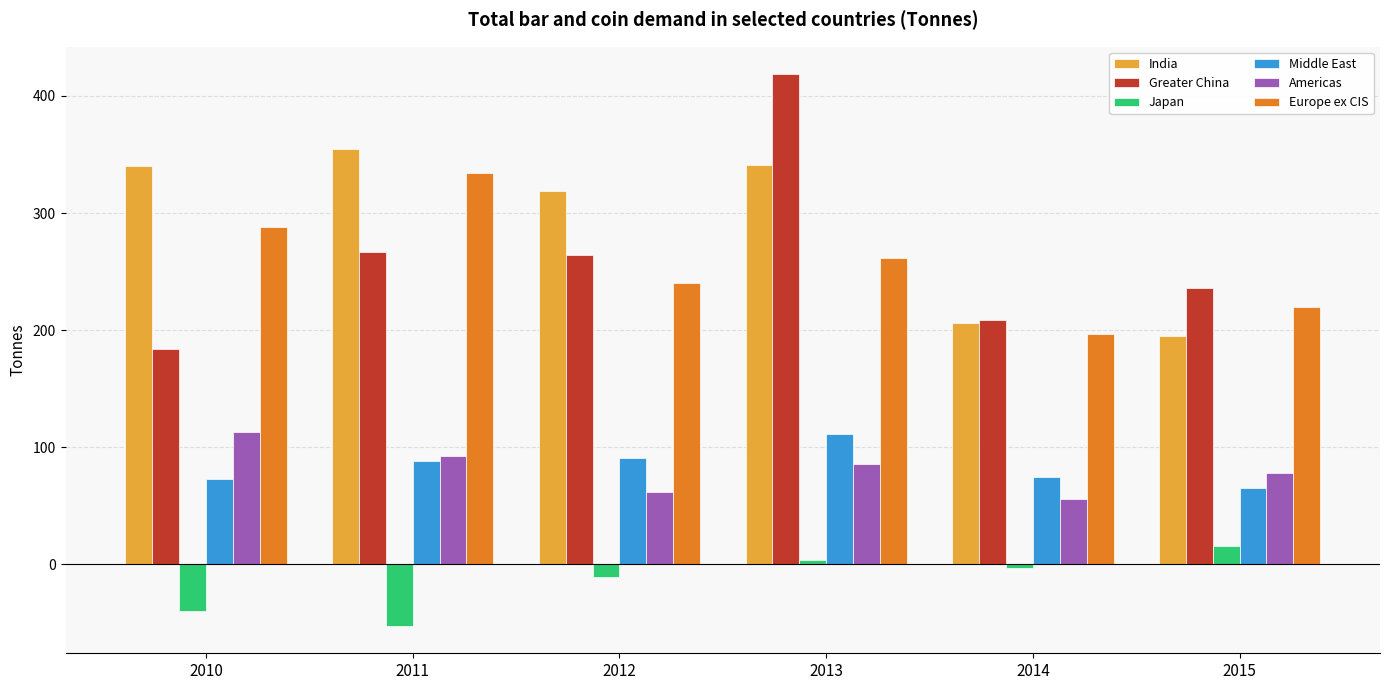

What is the value of the Middle East bar at the 5th from the left?

74.9